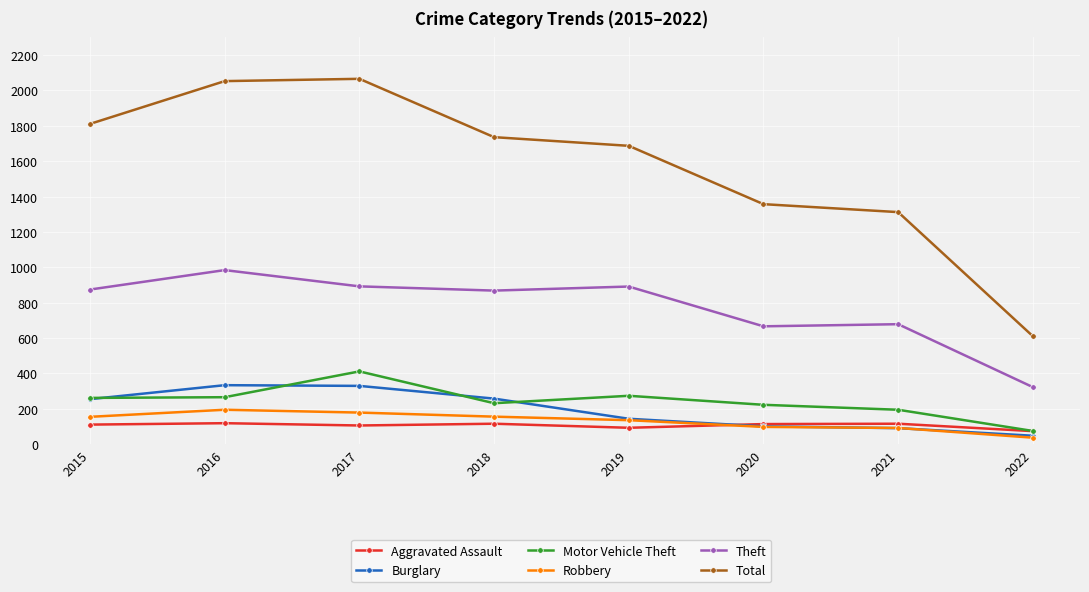

Read the Burglary value at 2019, to the nearest 10.

140